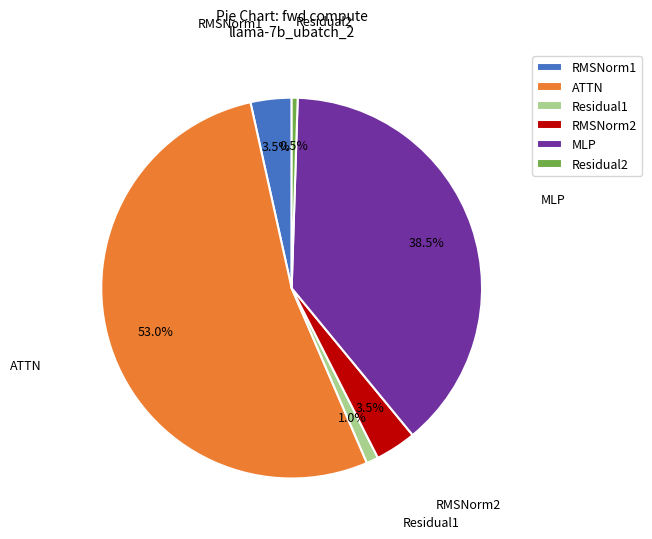

What is the majority slice?

ATTN